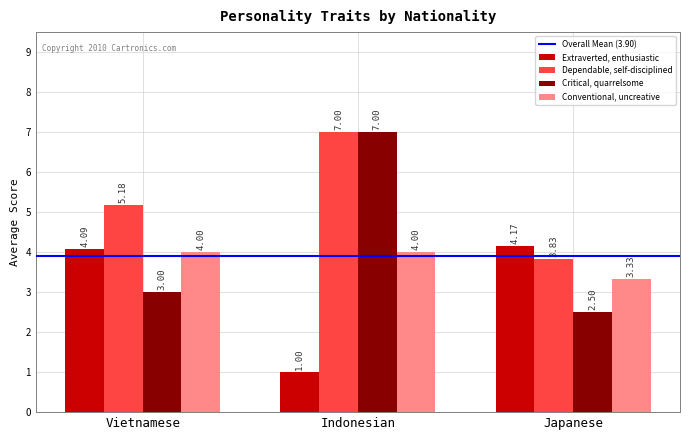

At which label does Extraverted, enthusiastic first exceed 4?

Vietnamese